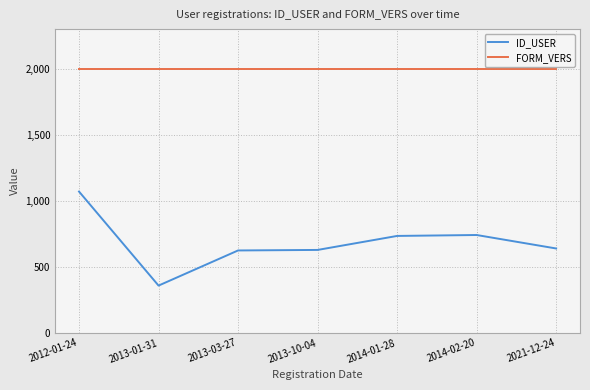

True or false: FORM_VERS and ID_USER cross at least once.

False